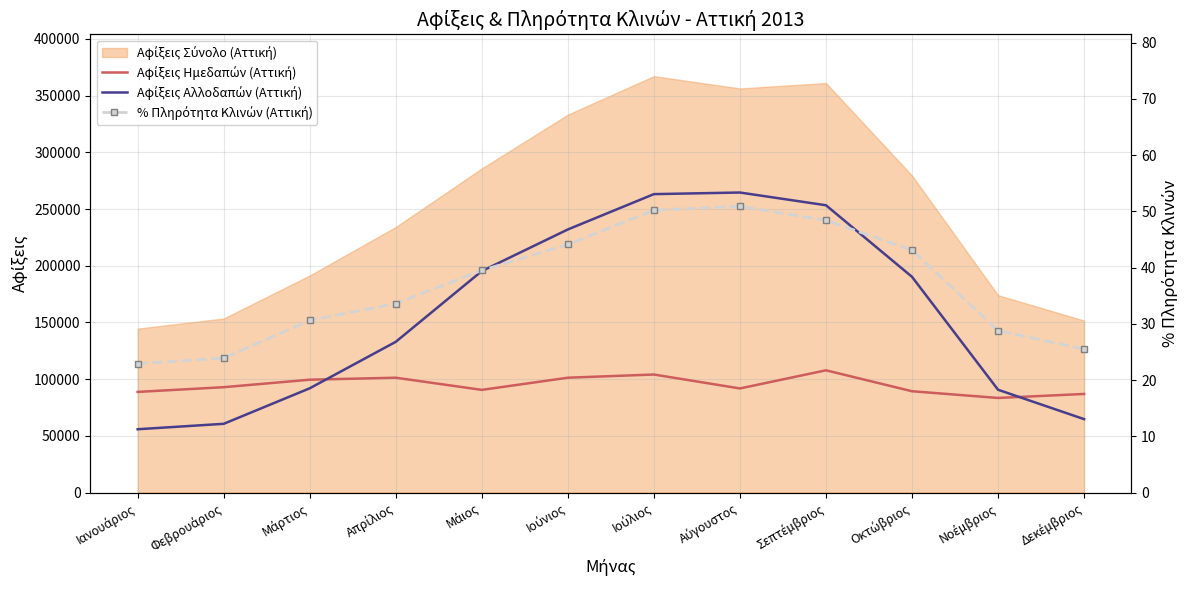

What is the difference between the second highest and second lowest values in the % Πληρότητα Κλινών (Αττική) series?

26.3